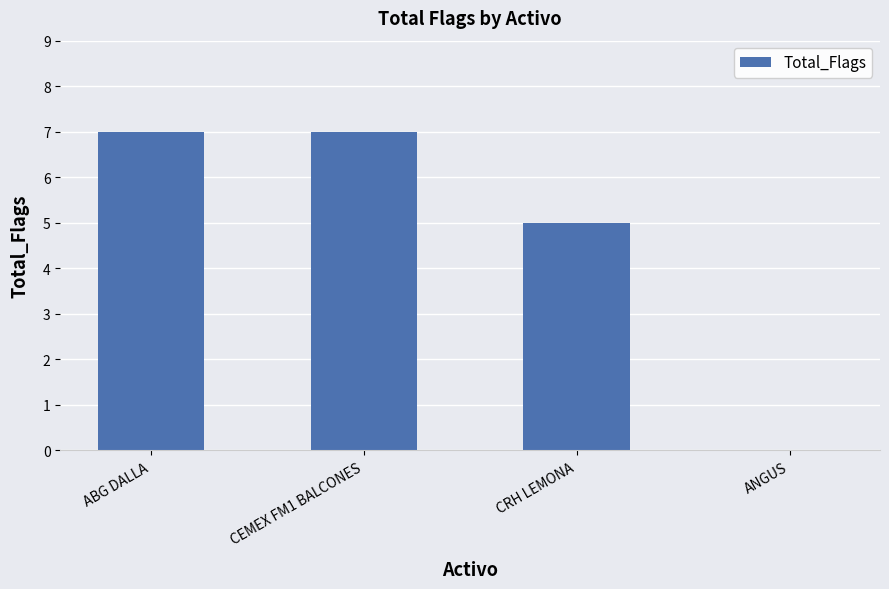

At which label is the value closest to 3?

CRH LEMONA